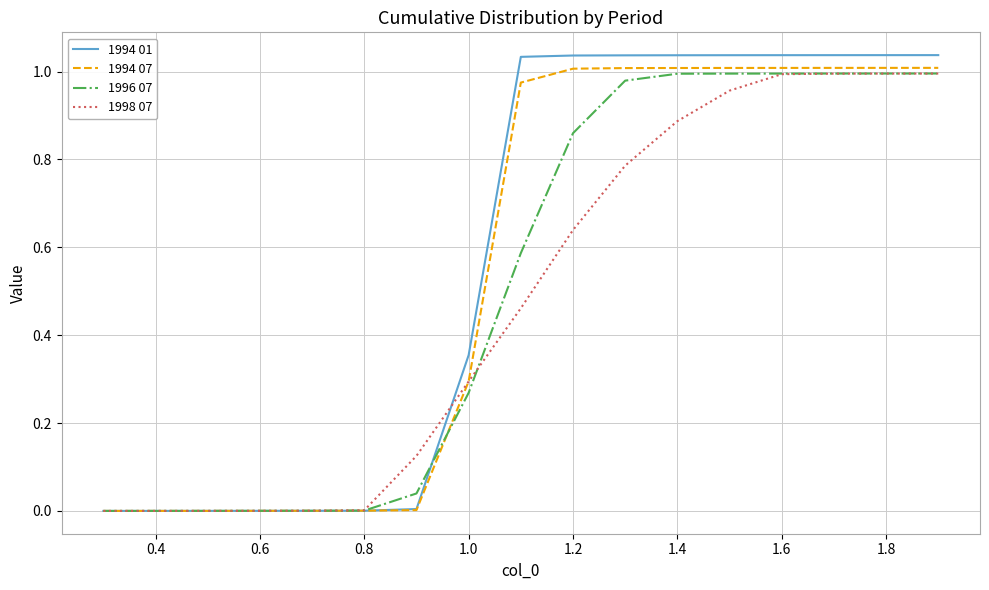

Which series has the largest range (max minus min)?

1994 01